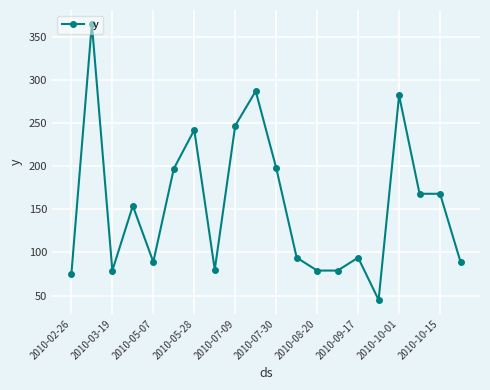

What is the average value?

156